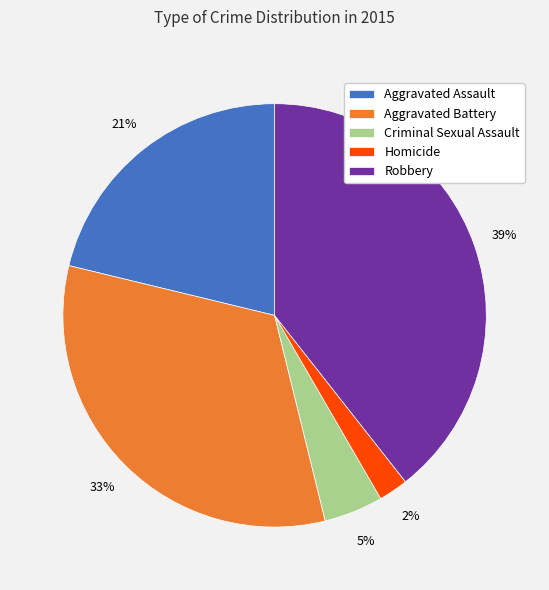

What is the smallest slice in the pie chart?

Homicide